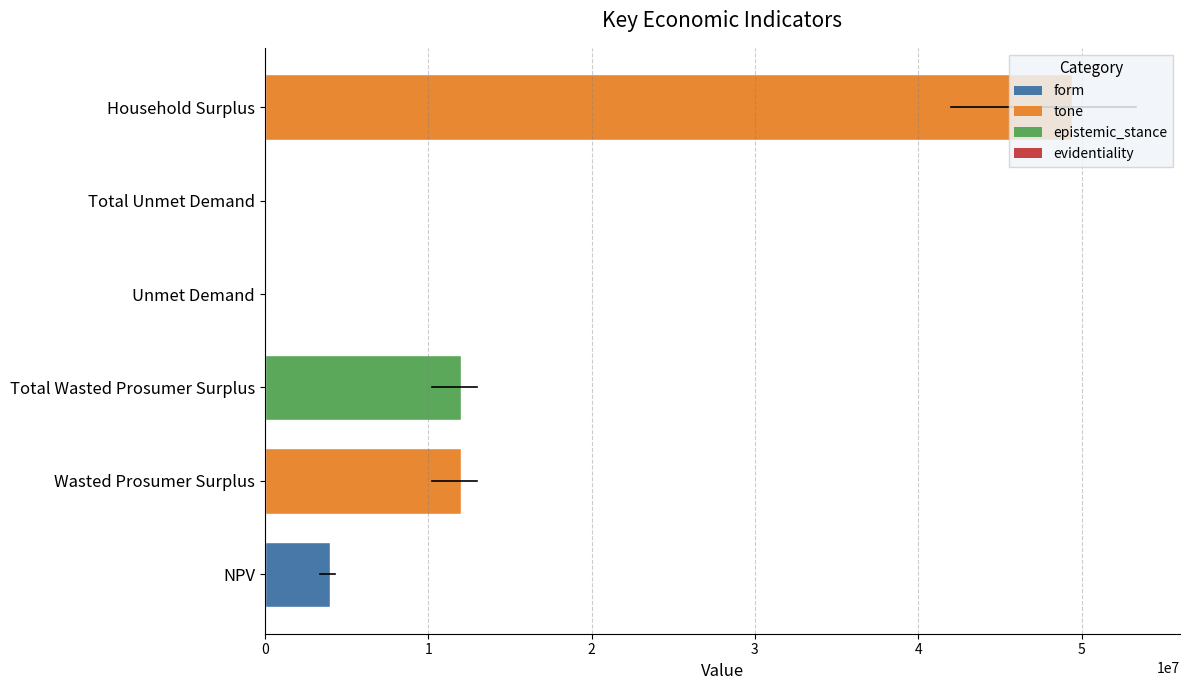

What is the value of the 1st bar from the left?

3960183.6